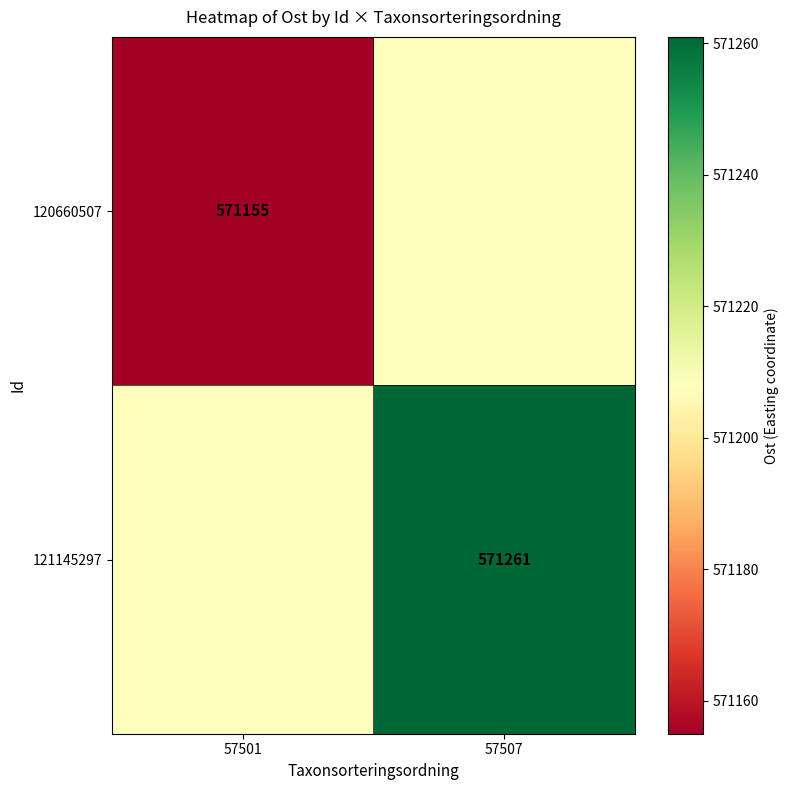

Is it true that 120660507 equals 571155 at 57501?

True